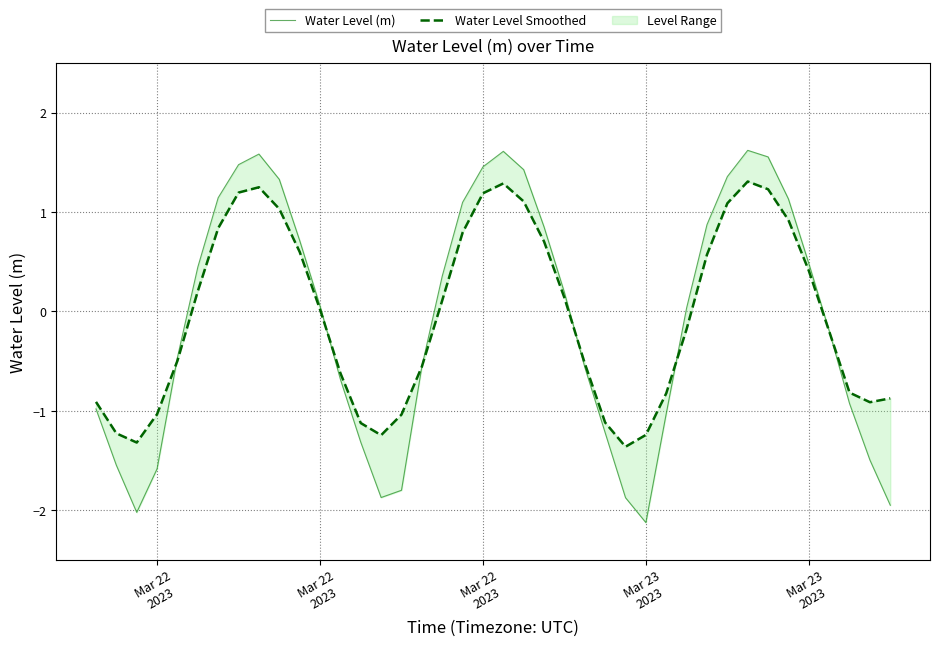

Which category has the lowest value in the Water Level (m) series?

Mar 23 2023